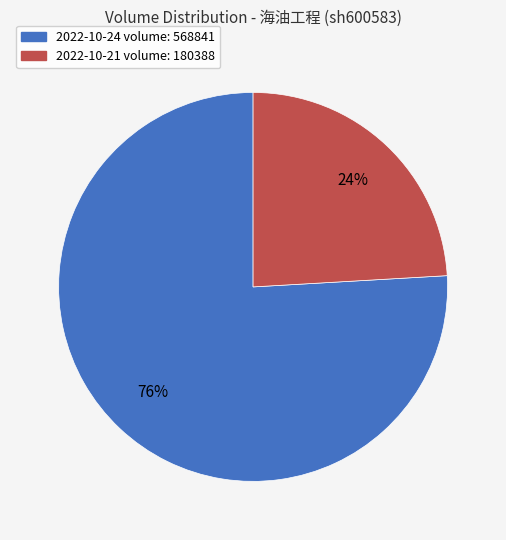

Approximately how many times larger is the value at 2022-10-21 volume: 180388 compared to 2022-10-24 volume: 568841?

0.3